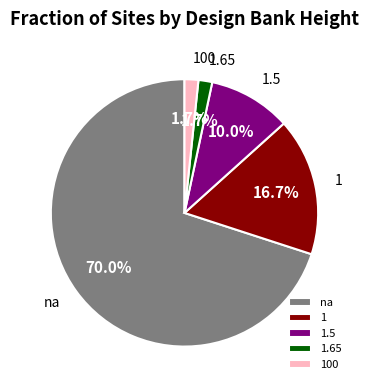

Between 1.65 and na, which is larger?

na